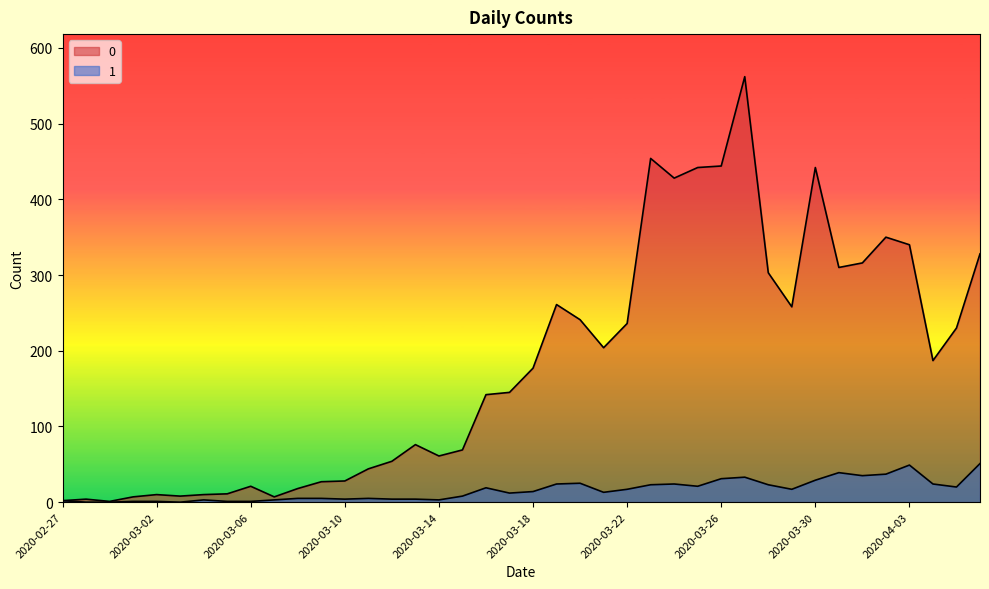

What is the label of the 20th point from the left?

2020-03-17